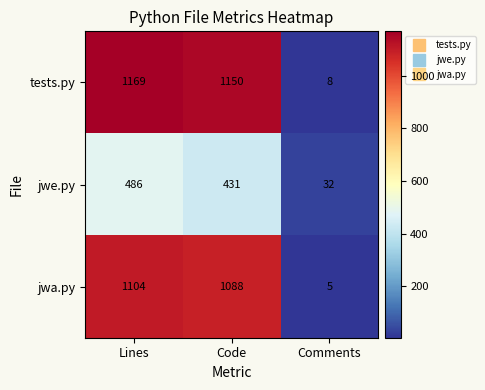

What is the difference between the highest and lowest values at Lines?

683